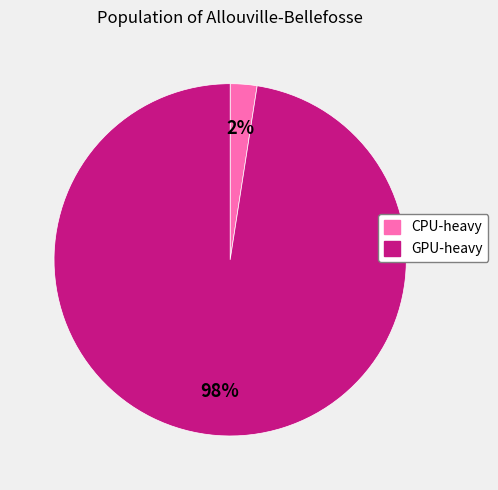

To the nearest percent, what is the average slice percentage?

50%